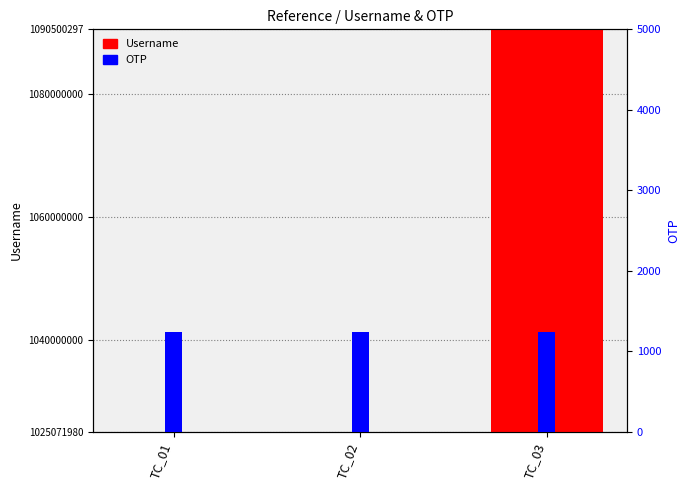

What is the value of the Username bar at the 3rd from the left?

1090500297